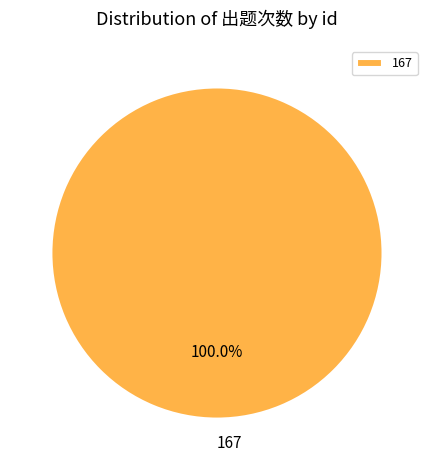

How many slices are in this pie chart?

1